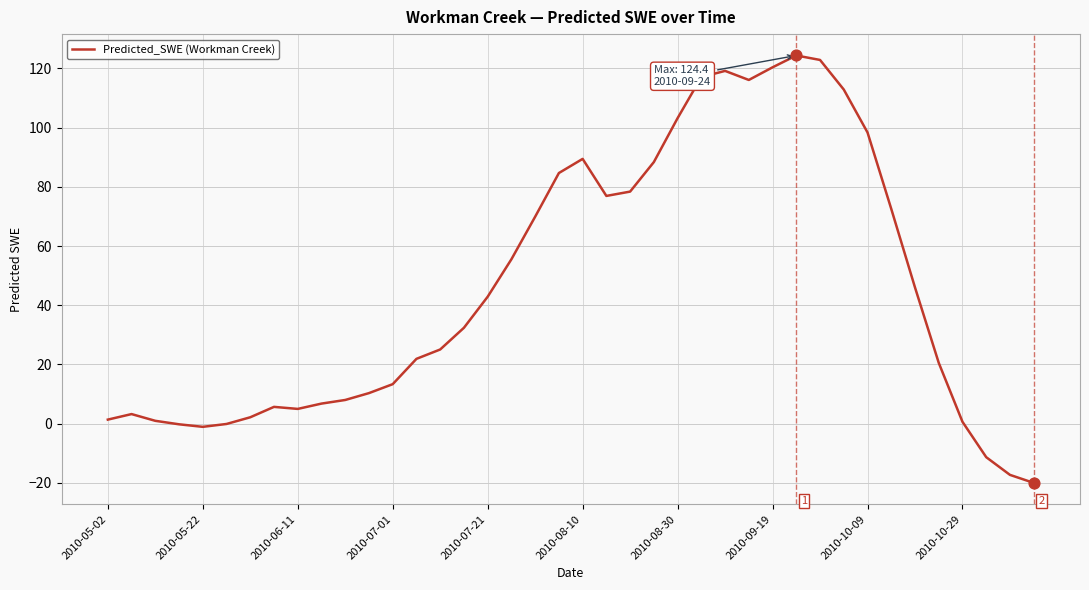

What is the difference between the maximum and minimum values?

144.4